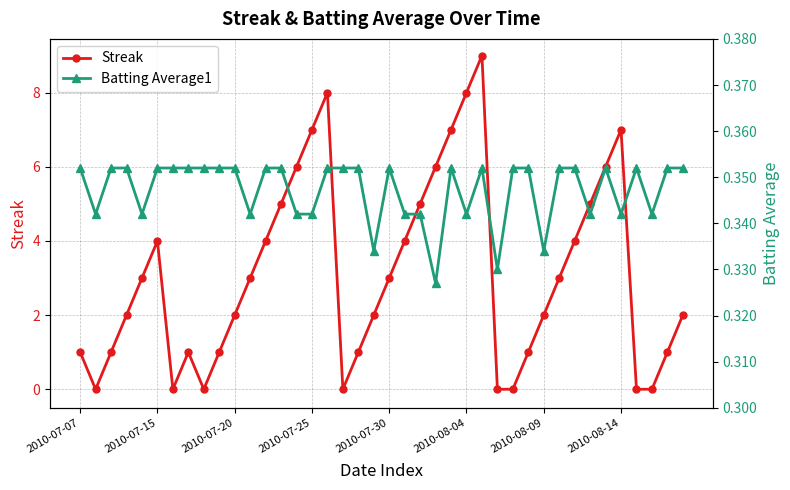

At which category is the sum across all series the highest?

26